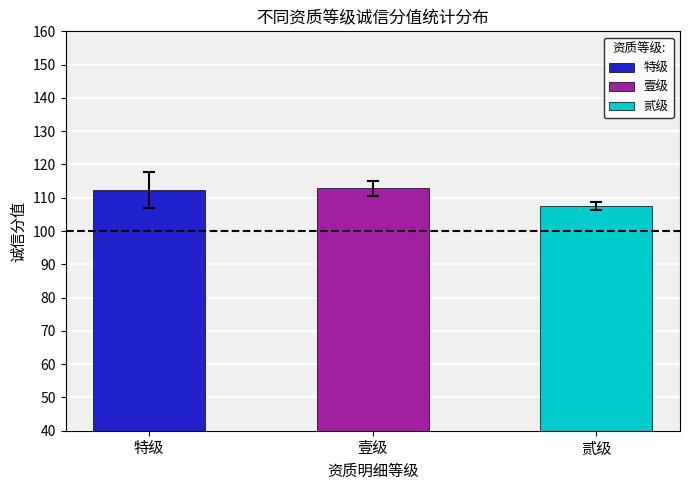

How many groups of bars are there?

3